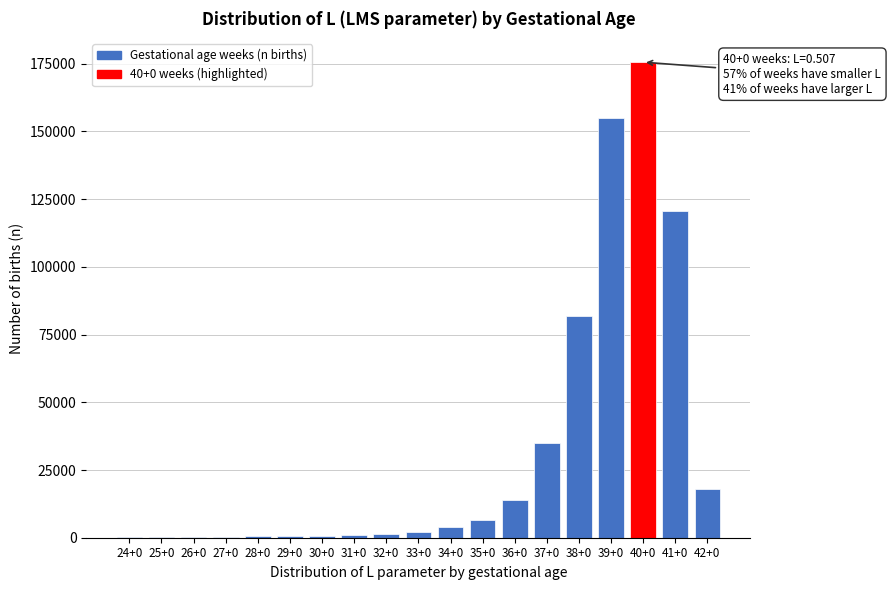

Between 42+0 and 34+0, which is larger?

42+0